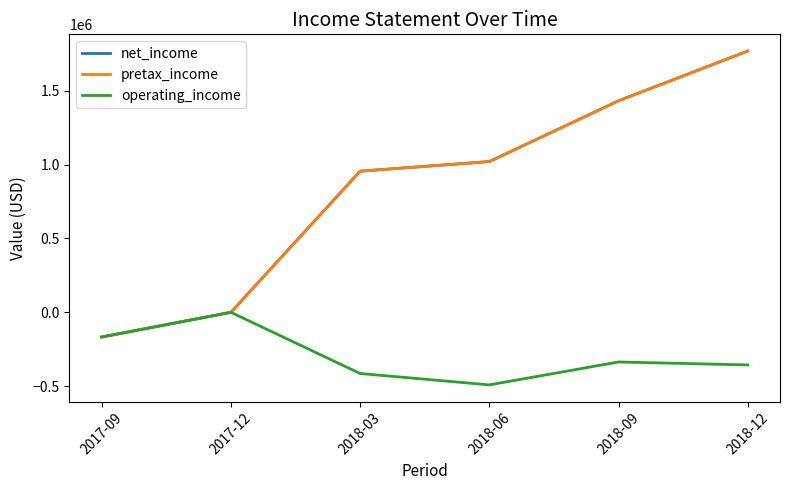

True or false: pretax_income has more than 1 interior local peaks.

False